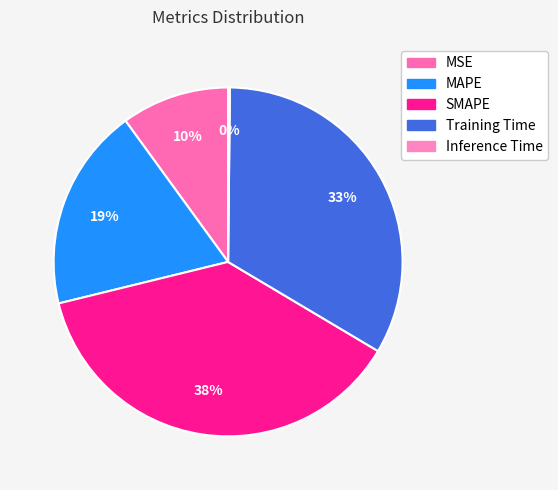

What is the change in value from MSE to SMAPE?

+1.5